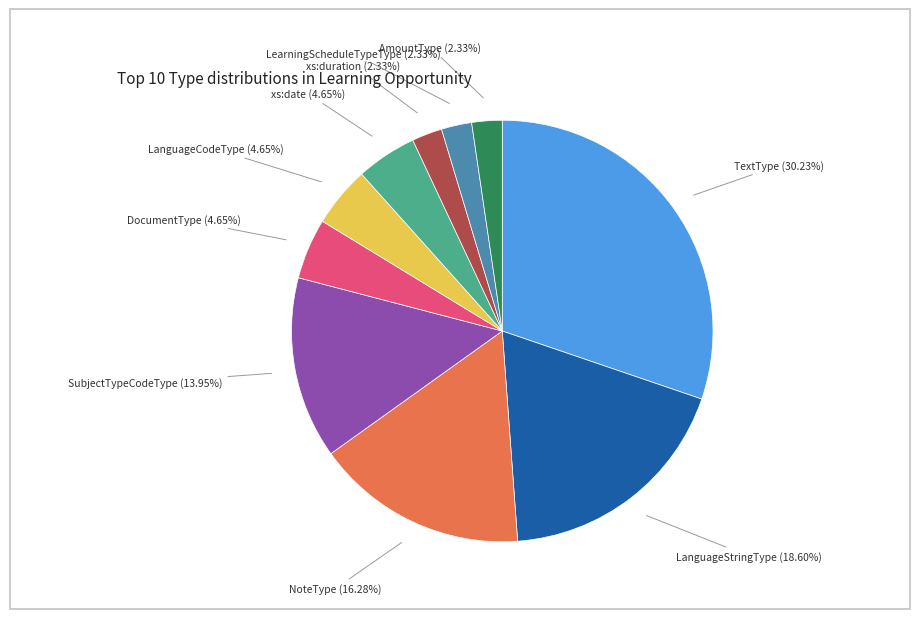

Does any single category account for the majority?

No